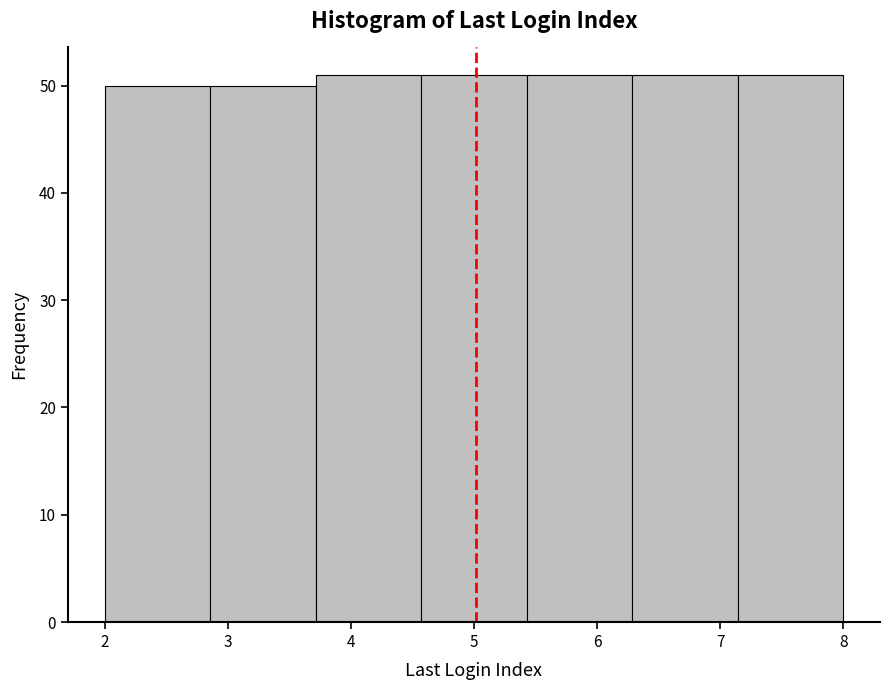

Reading left to right, list every bar in this chart as the range it spans on the x-axis followed by its height. Neither the bar edges nor the heights are printed on the chart, so give them approximately, as read against the axes.

2.0 to 2.9: 50
2.9 to 3.7: 50
3.7 to 4.6: 51
4.6 to 5.4: 51
5.4 to 6.3: 51
6.3 to 7.1: 51
7.1 to 8.0: 51